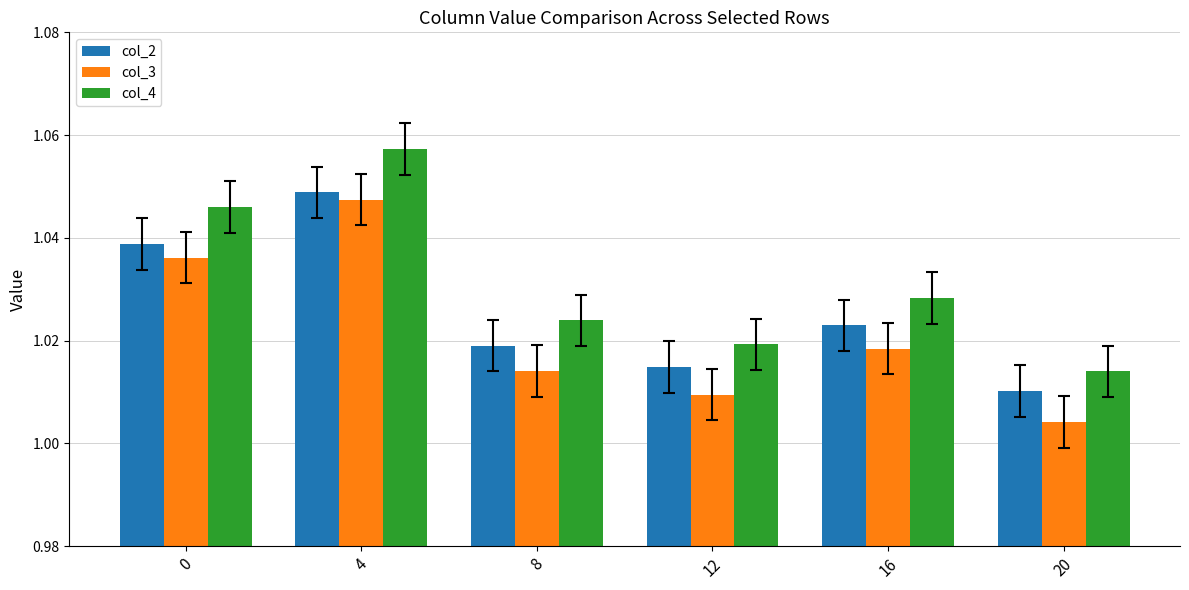

The value of col_3 at 12 is 0.5. True or false?

False